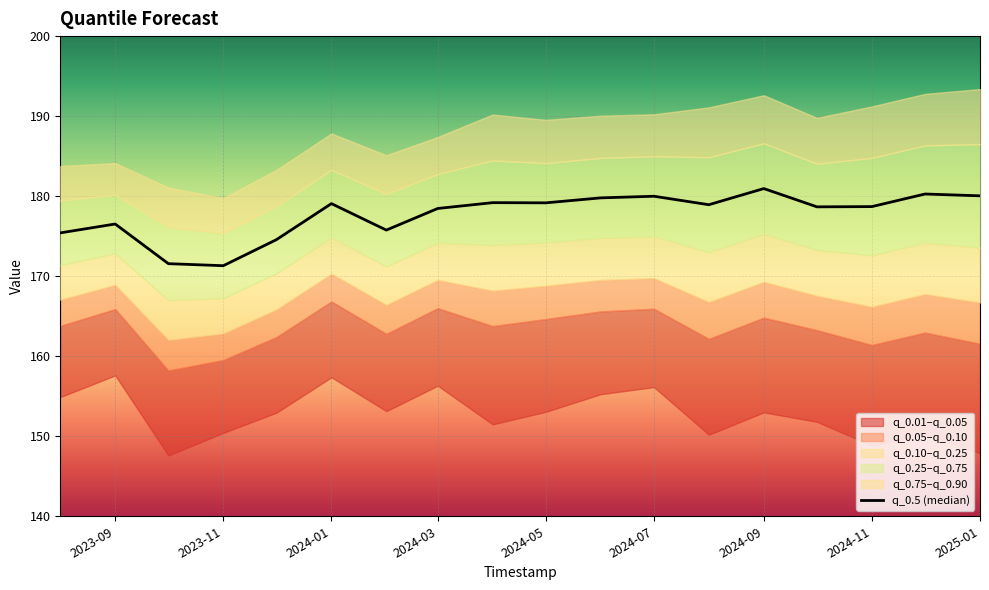

How many lines are shown in the chart?

1